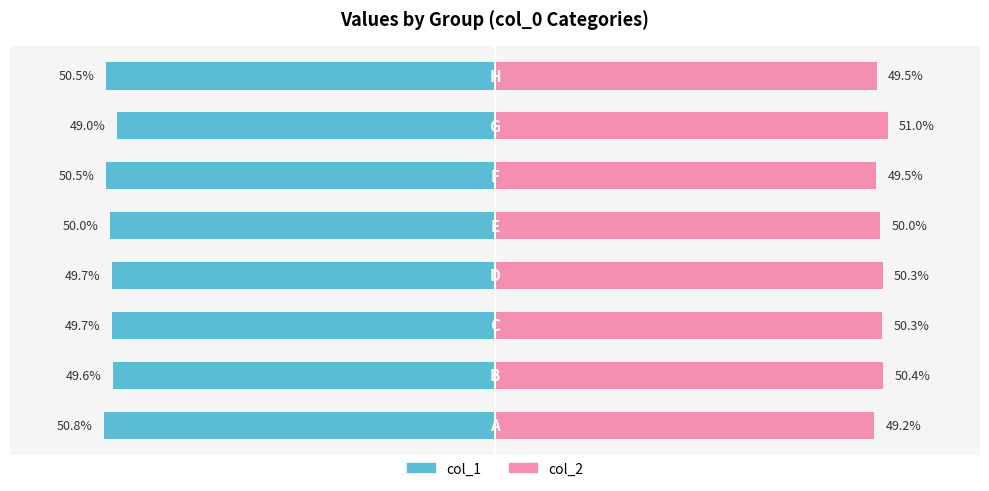

True or false: col_2 has a value of 50.4 at 1.

True